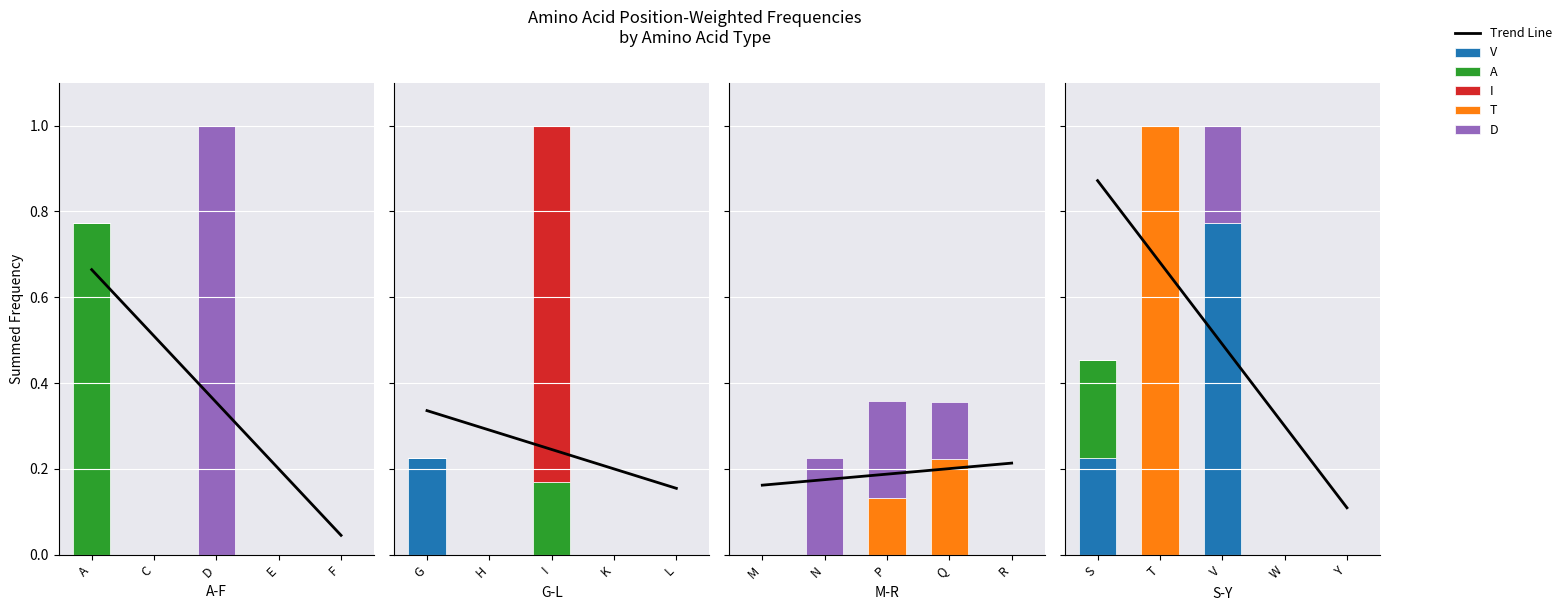

The value of Trend Line at F is 0.0. True or false?

True